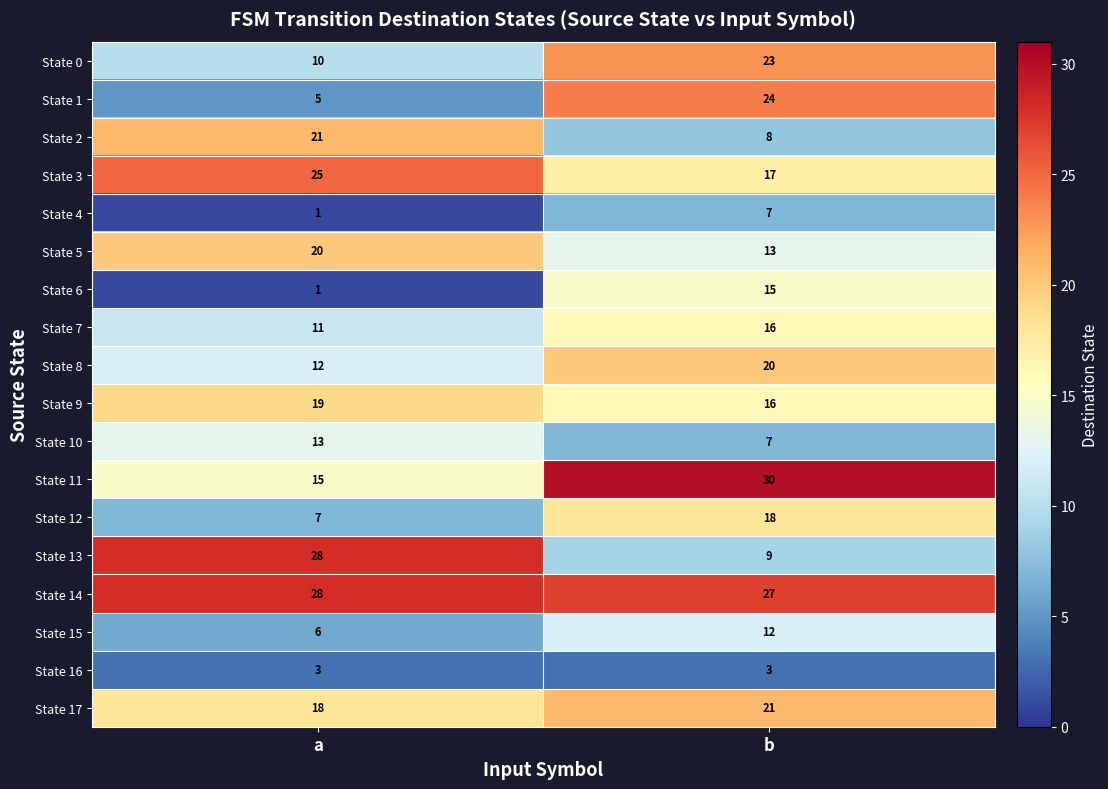

What is the difference between the State 4 values at b and a?

6